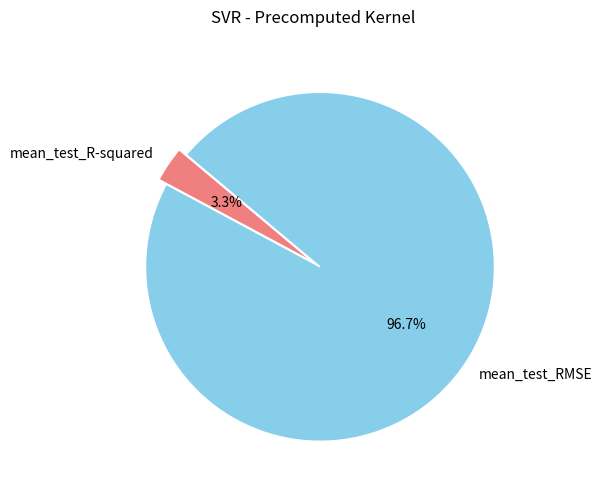

To the nearest percent, what is the difference between the largest and smallest slice percentages?

93%